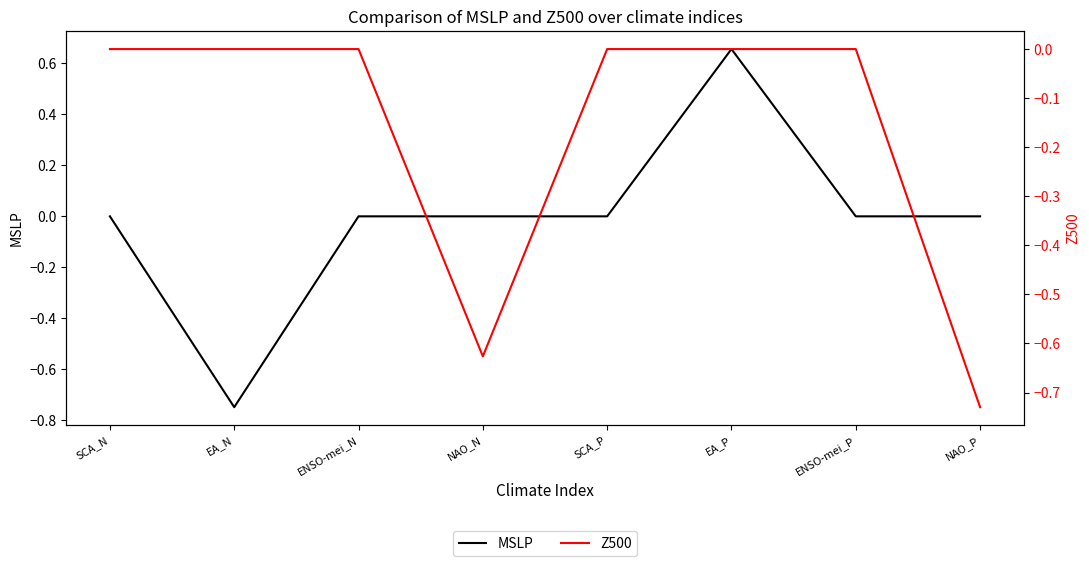

True or false: Z500 and MSLP intersect in this chart.

False